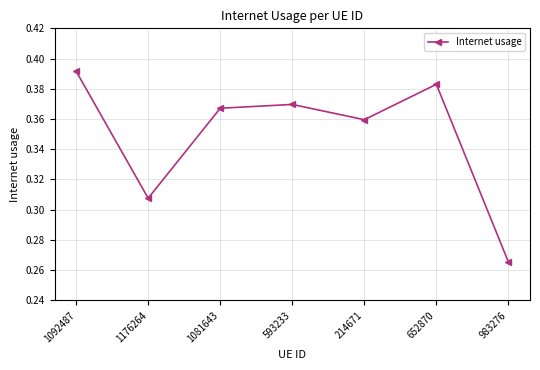

Count the number of categories in the chart.

7